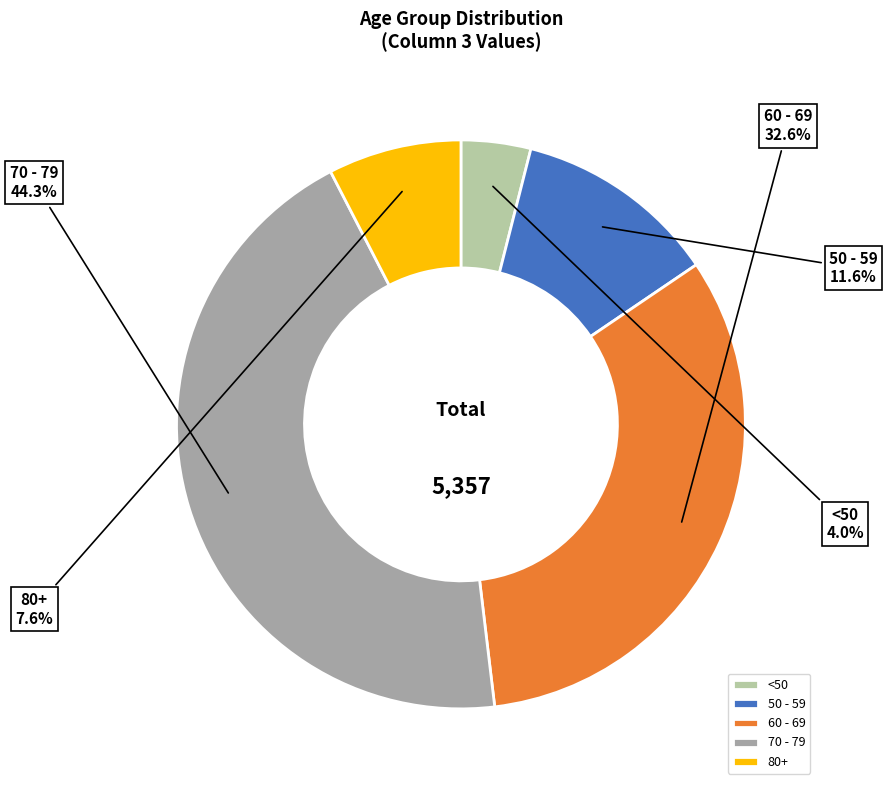

Between 70 - 79 and <50, which is larger?

70 - 79